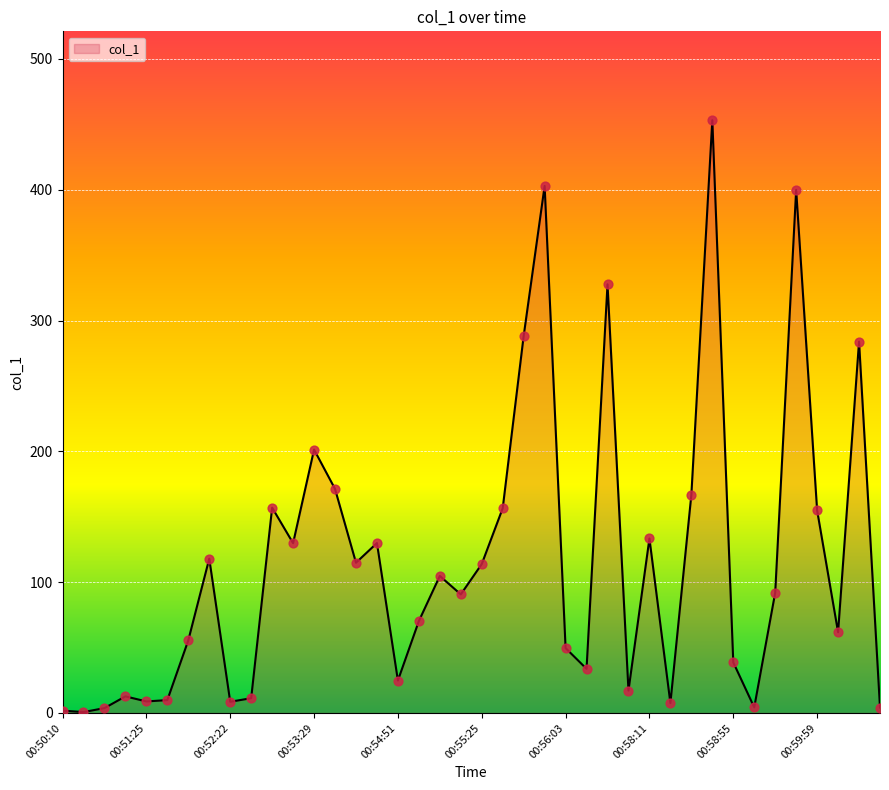

What is the maximum value shown in the chart?

453.2